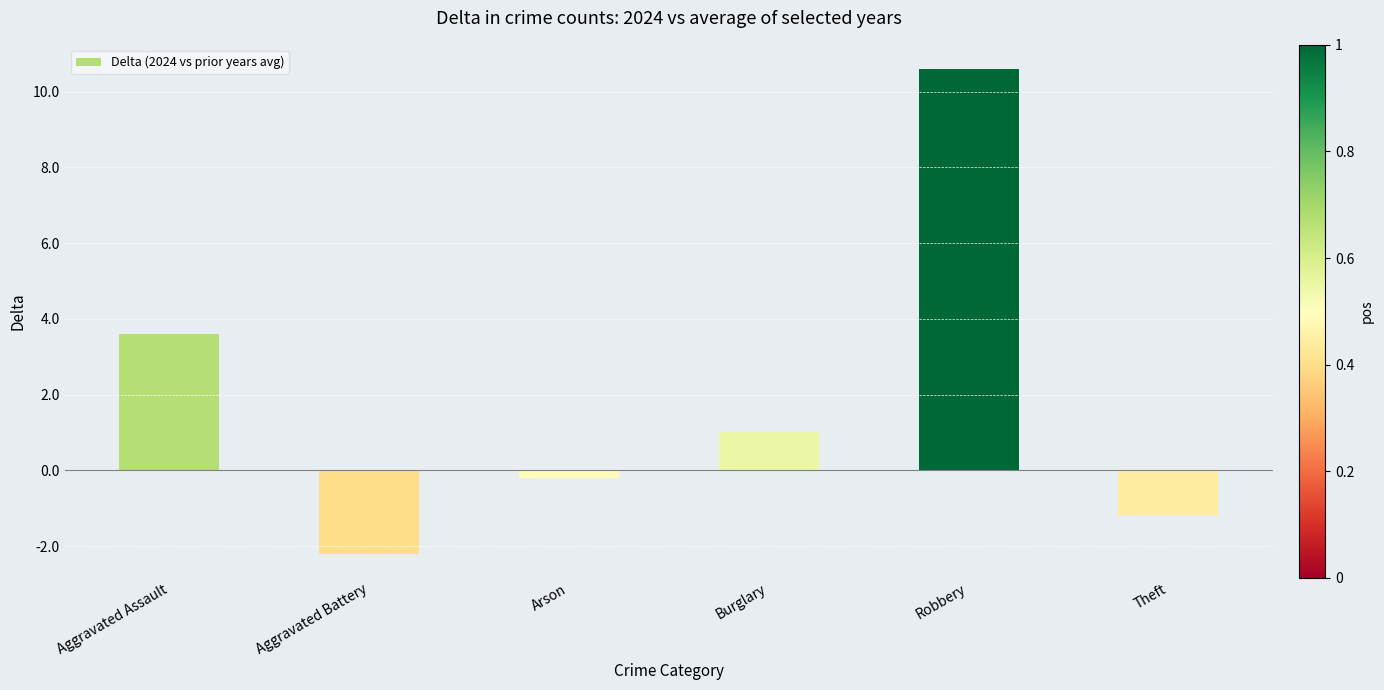

List the labels in order of value, largest first.

Robbery, Aggravated Assault, Burglary, Arson, Theft, Aggravated Battery